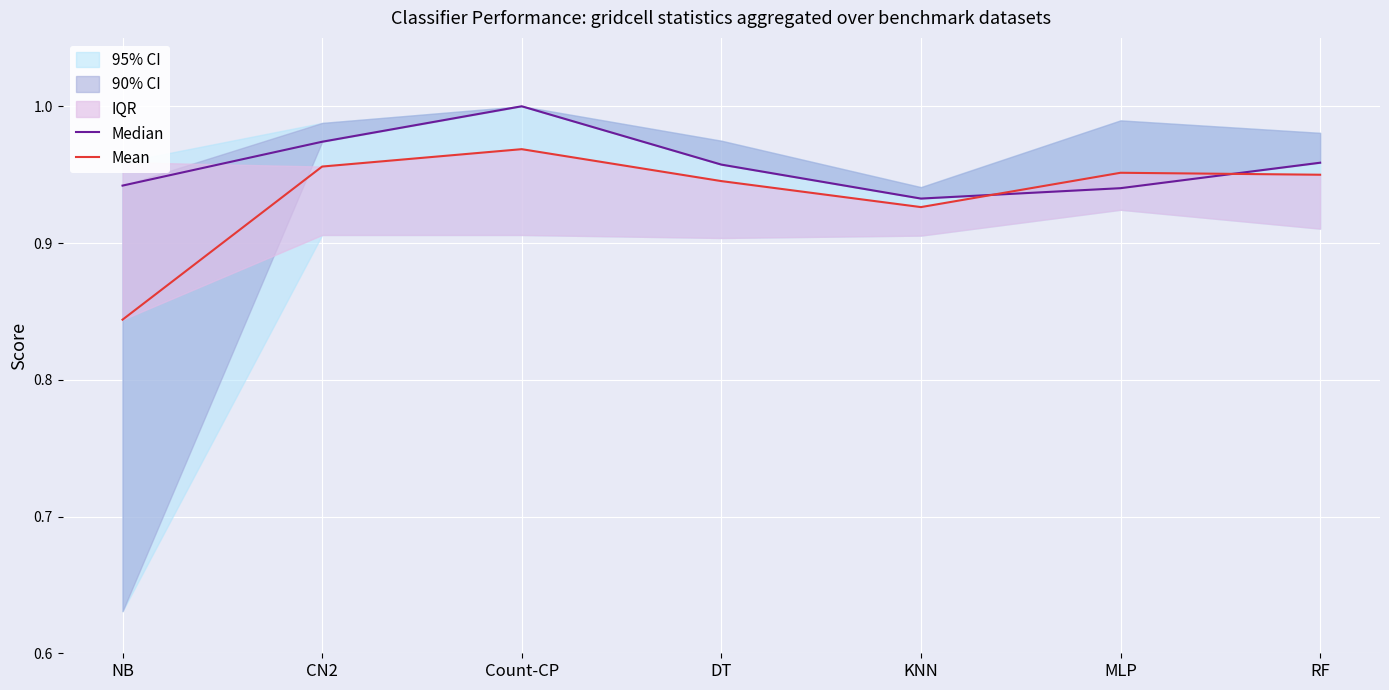

List the labels in order of Mean value, smallest first.

NB, KNN, DT, RF, MLP, CN2, Count-CP